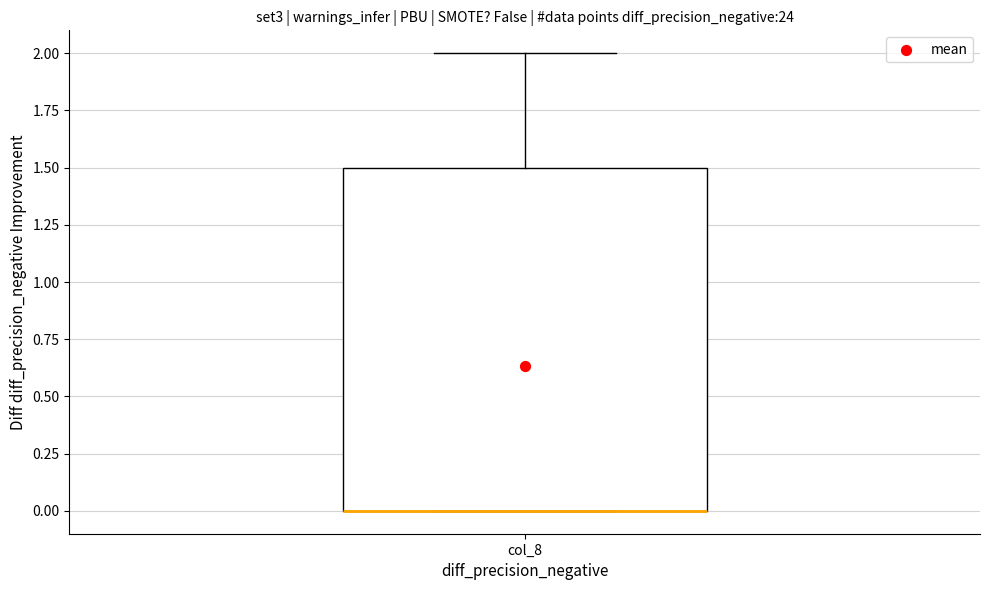

Transcribe this box plot: give where the median line is, the range the box spans, and where the two whiskers end, as read against the y-axis. The values are not printed on the chart, so give them approximately, as read against the axis.

median 0.0 (drawn on the box's lower edge), box 0.0 to 1.5, whiskers 0.0 to 2.0